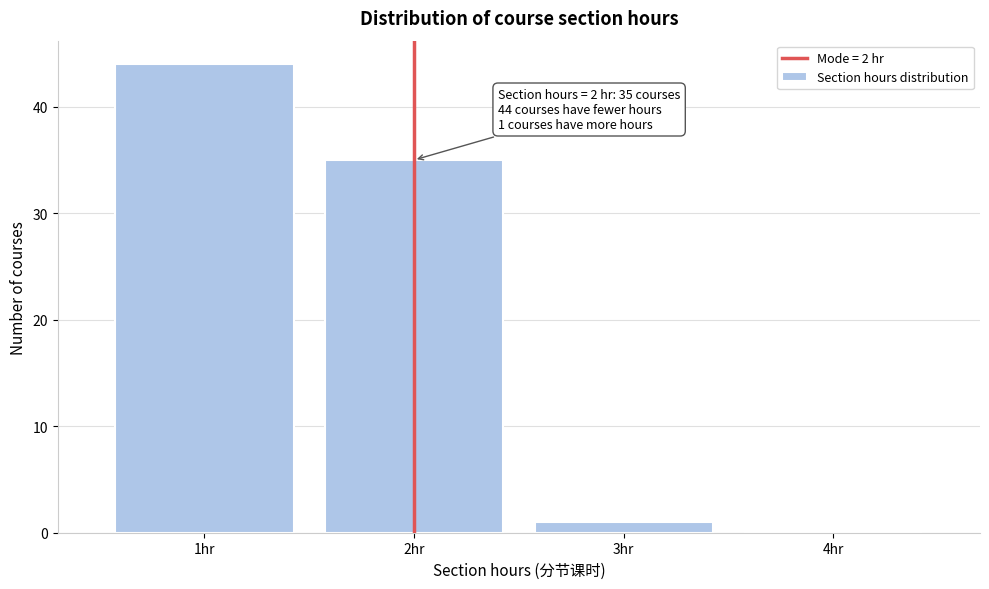

Reading left to right, list all the values displayed in this chart.

1hr=44	2hr=35	3hr=1	4hr=0